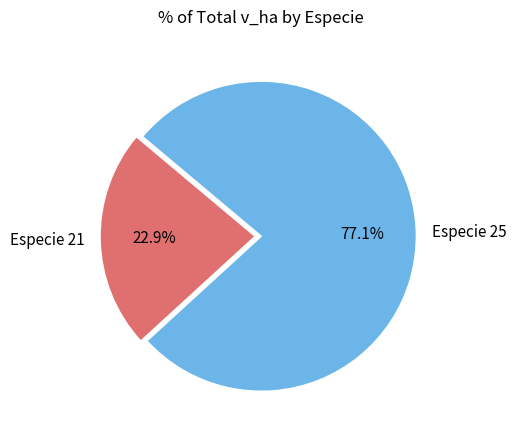

Which category has the smallest portion of the pie?

Especie 21